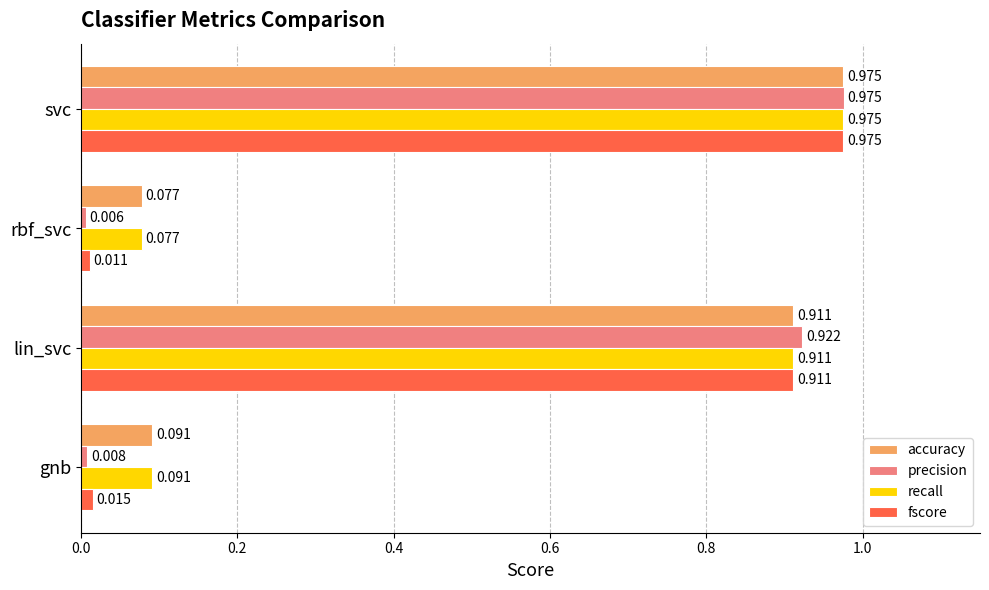

Which series has the largest range (max minus min)?

precision